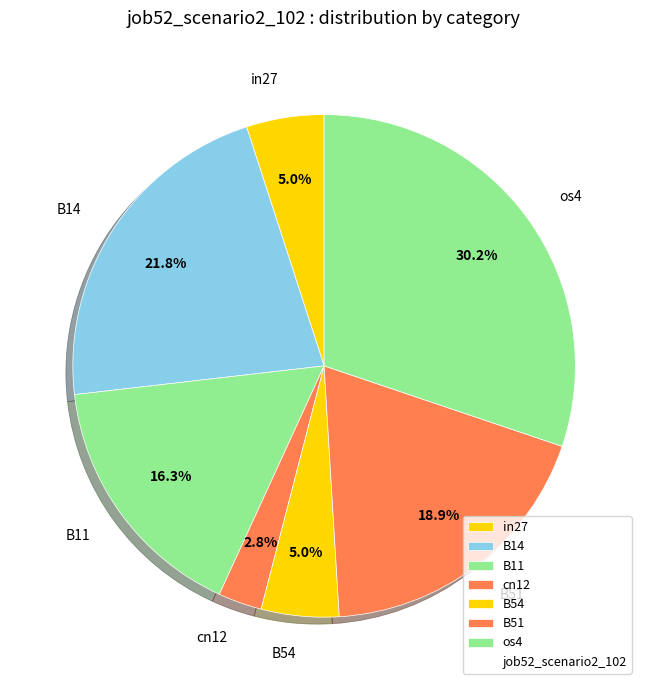

Which has a higher value, B11 or cn12?

B11